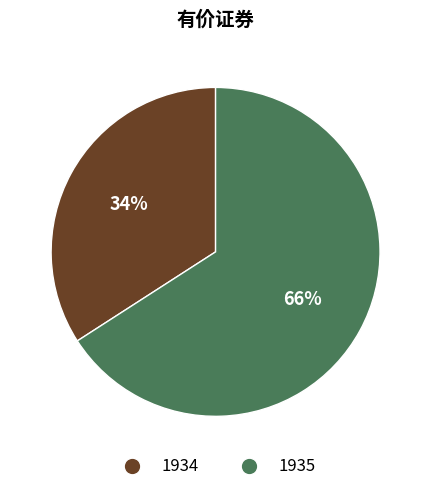

Which slice represents more than half of the pie?

1935